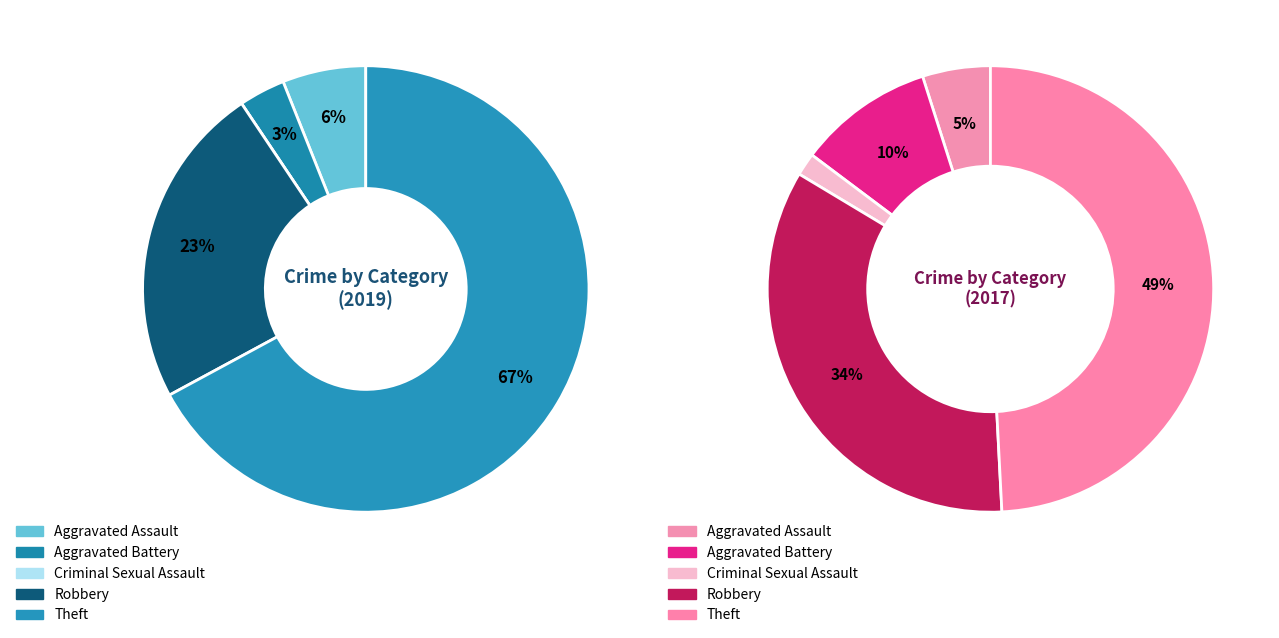

What is the smallest slice in the pie chart?

2